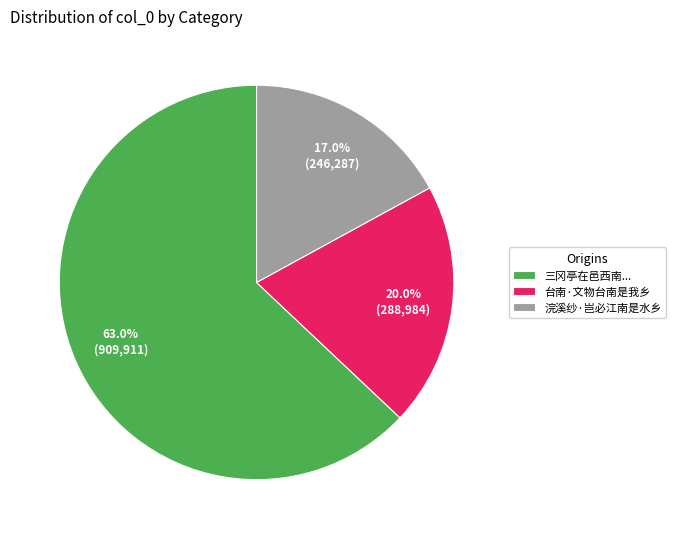

Which slice represents more than half of the pie?

三冈亭在邑西南...